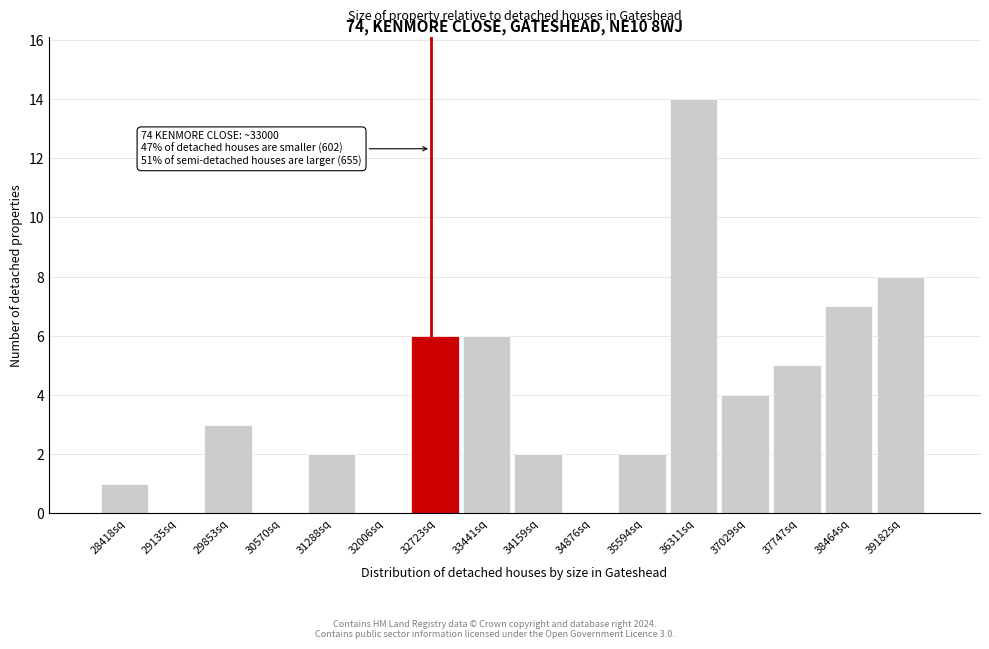

Reading left to right, what are all the values shown in this chart?

28418sq=1	29135sq=0	29853sq=3	30570sq=0	31288sq=2	32006sq=0	32723sq=6	33441sq=6	34159sq=2	34876sq=0	35594sq=2	36311sq=14	37029sq=4	37747sq=5	38464sq=7	39182sq=8